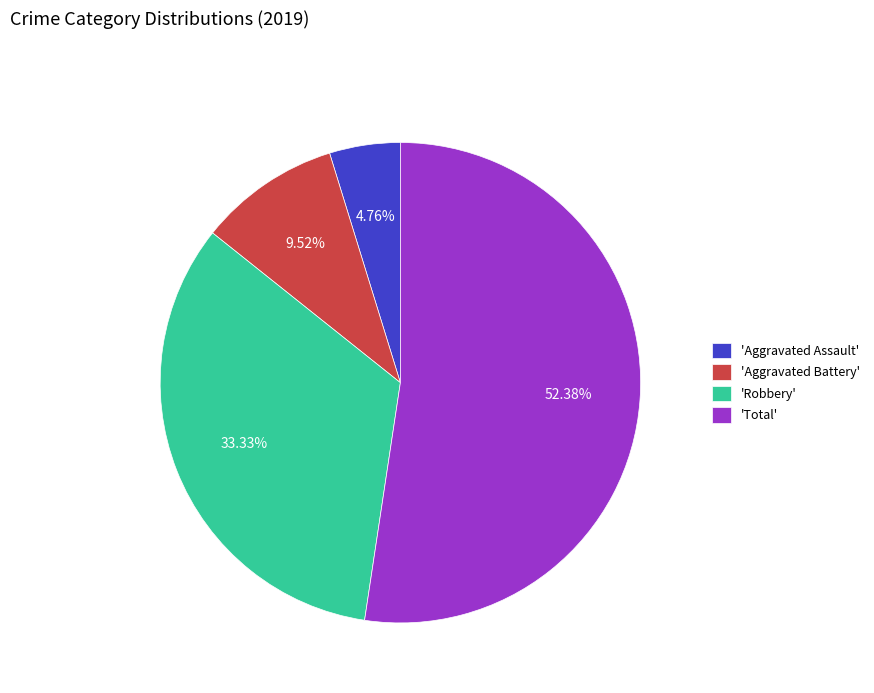

Rank the categories by value from highest to lowest.

'Total', 'Robbery', 'Aggravated Battery', 'Aggravated Assault'